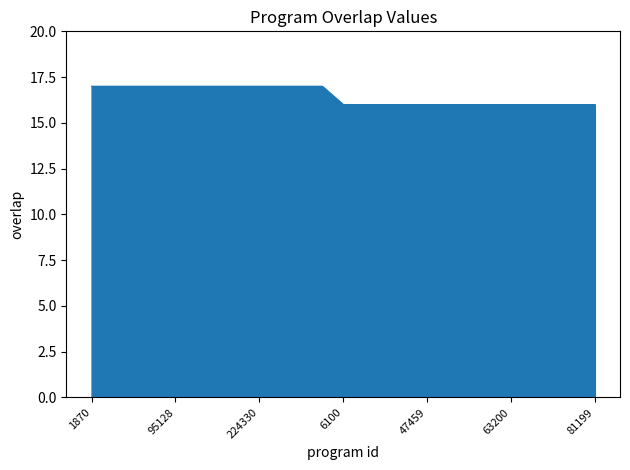

What is the greatest value displayed?

17